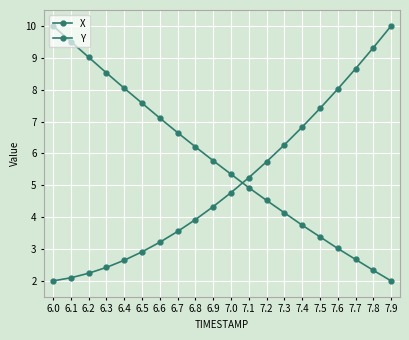

True or false: X has more than 1 points higher than both neighbors.

False